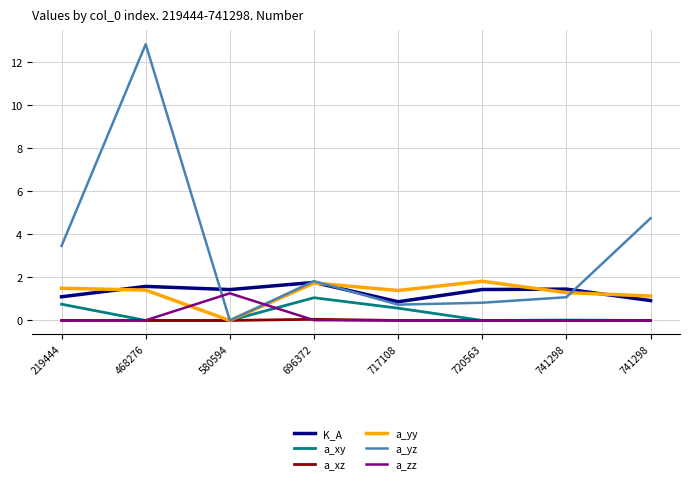

Is this an area chart (filled region under the line)?

No